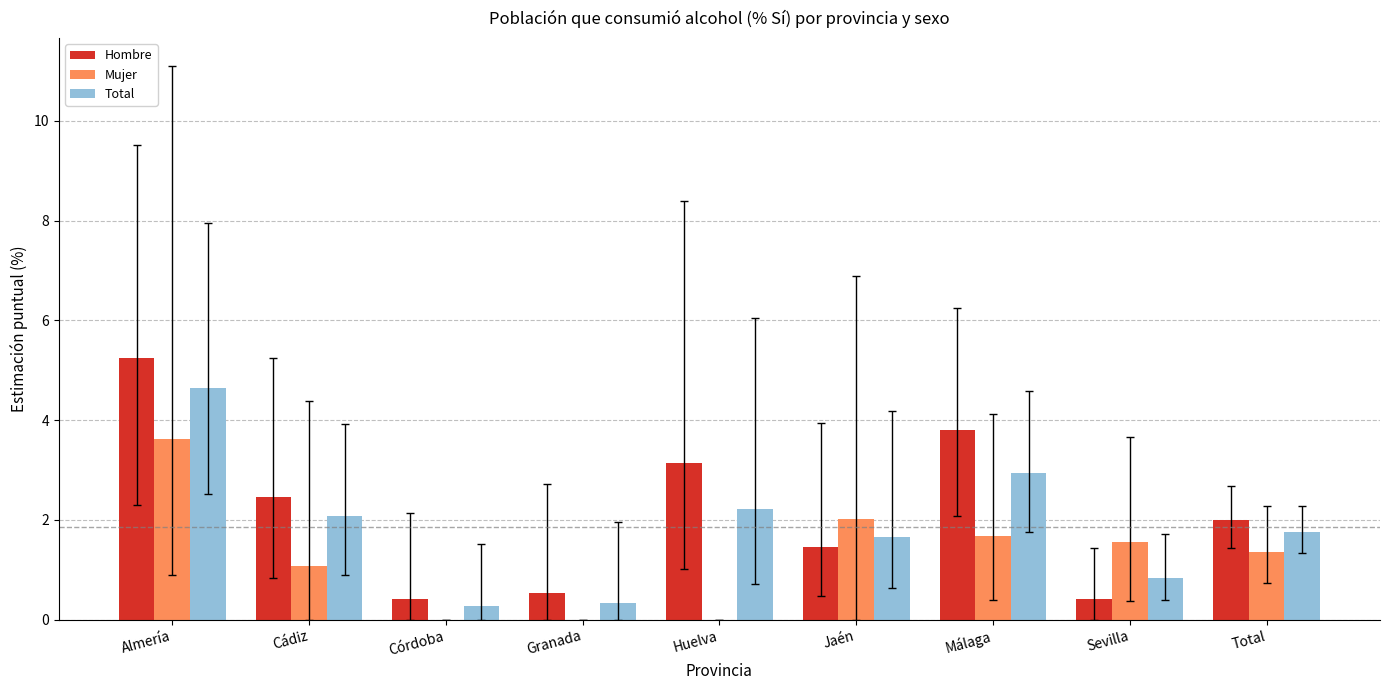

What is the sum of the Hombre values at Total and Almería?

7.2